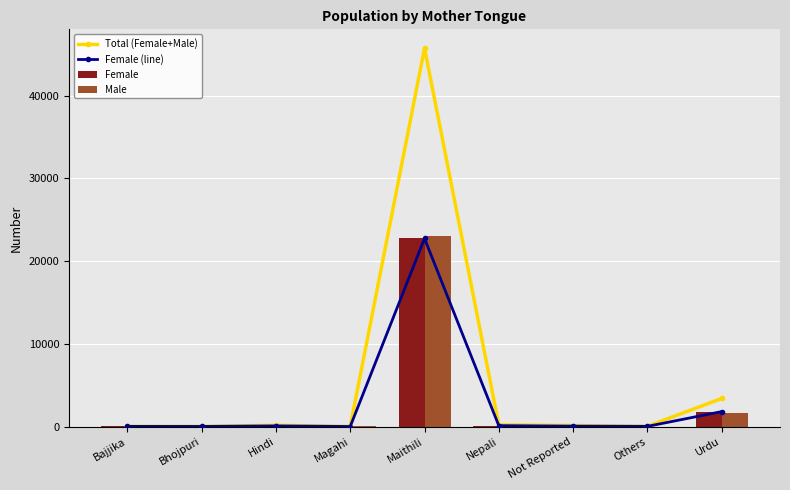

Reading right to left, what are all the values shown in this chart?

Total (Female+Male): Urdu=3395	Others=29	Not Reported=115	Nepali=219	Maithili=45713	Magahi=16	Hindi=146	Bhojpuri=23	Bajjika=36
Female (line): Urdu=1805	Others=24	Not Reported=50	Nepali=110	Maithili=22727	Magahi=6	Hindi=79	Bhojpuri=14	Bajjika=21
Female: Urdu=1805	Others=24	Not Reported=50	Nepali=110	Maithili=22727	Magahi=6	Hindi=79	Bhojpuri=14	Bajjika=21
Male: Urdu=1590	Others=5	Not Reported=65	Nepali=109	Maithili=22986	Magahi=10	Hindi=67	Bhojpuri=9	Bajjika=15